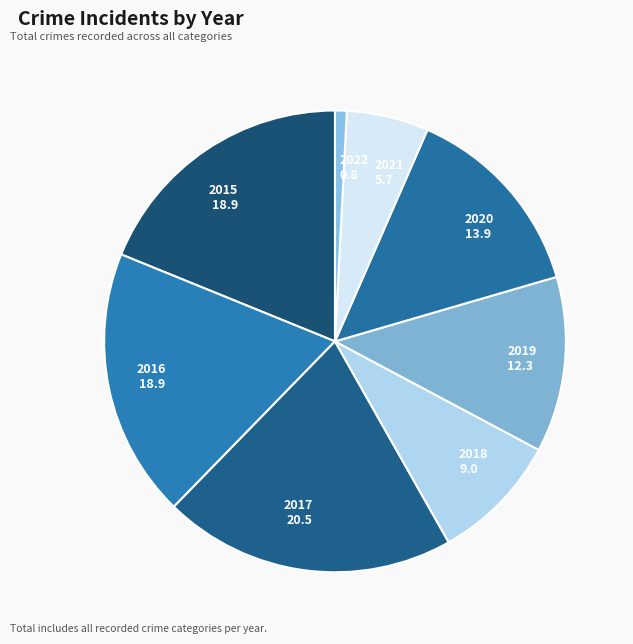

Does 2020 represent more than half of the total?

No